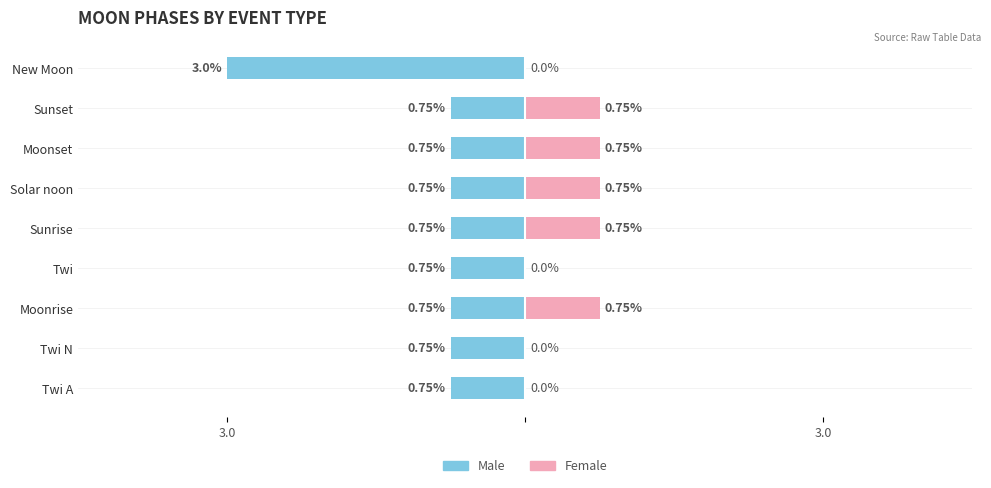

Count the Female values in the range 0 to 1.

9